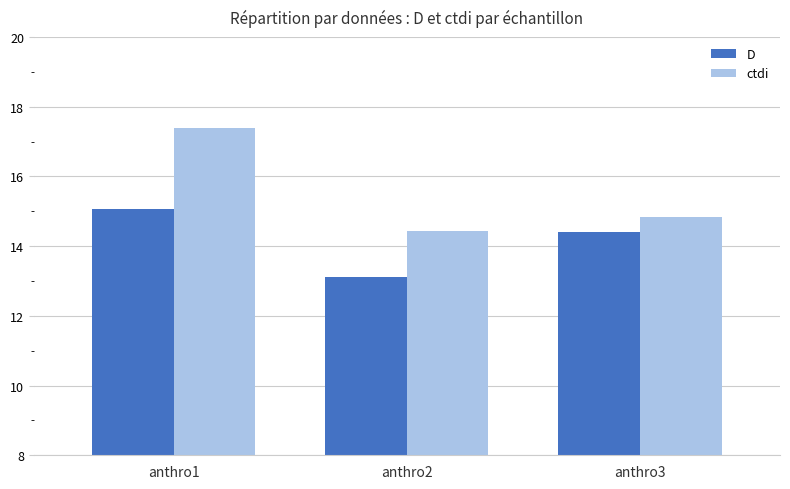

Reading left to right, list all the values displayed in this chart.

D: anthro1=15.1	anthro2=13.1	anthro3=14.4
ctdi: anthro1=17.4	anthro2=14.4	anthro3=14.8